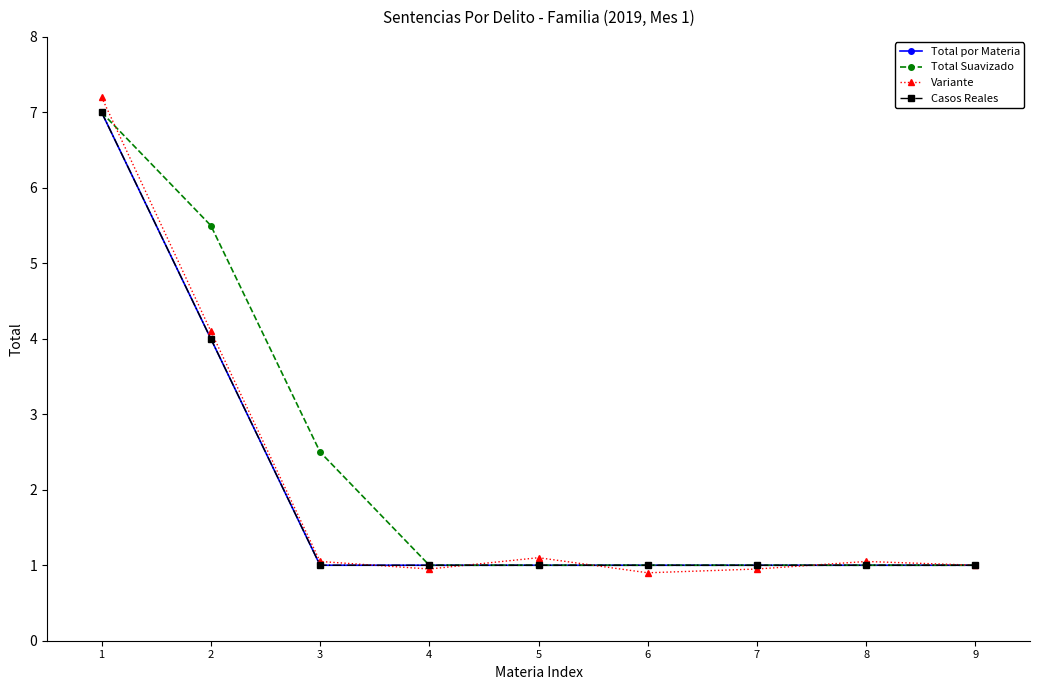

True or false: Total Suavizado has more than 2 interior local peaks.

False